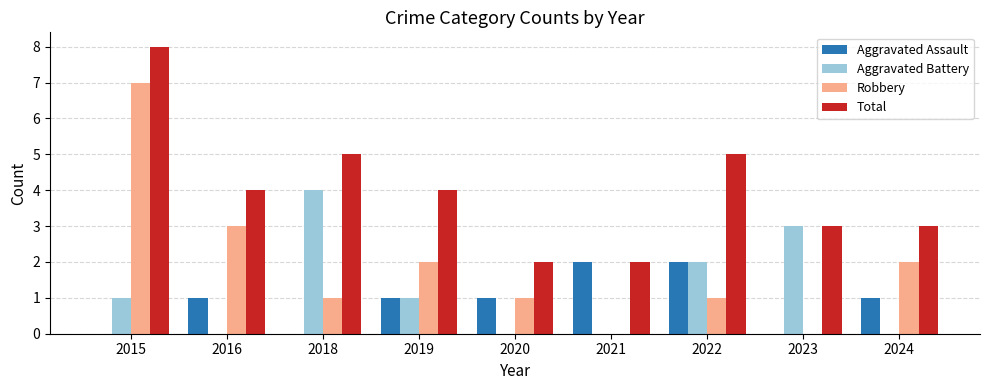

What is the maximum value shown in the chart?

8